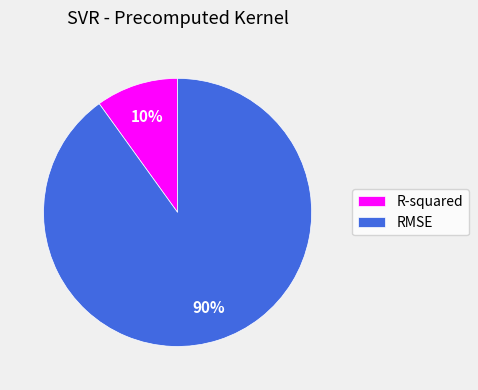

To the nearest percent, what is the combined percentage of R-squared and RMSE?

100%